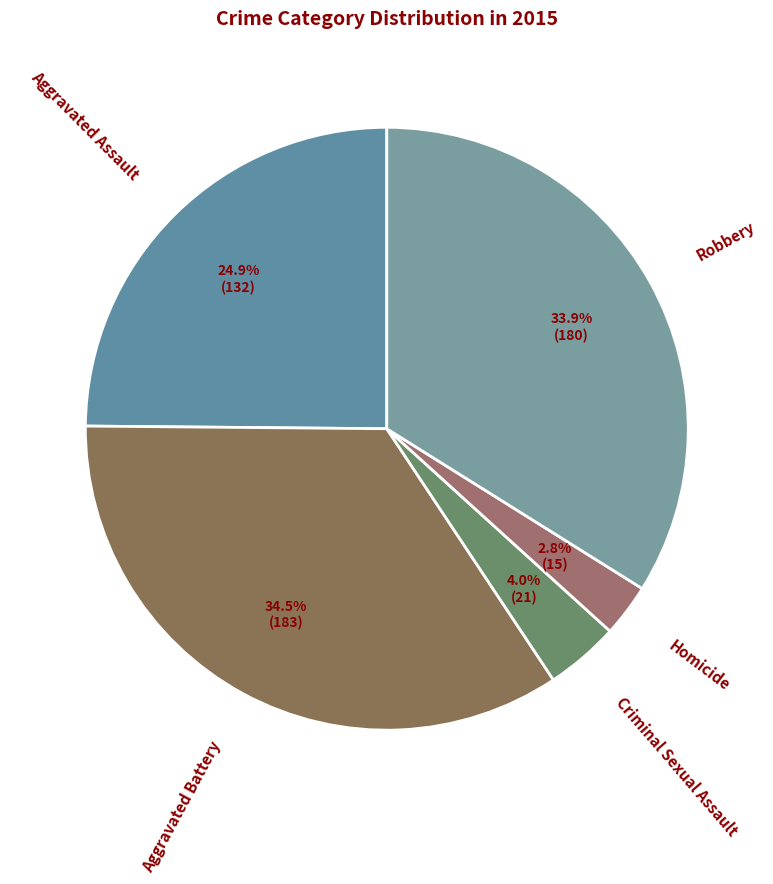

Is there a majority slice in this chart?

No